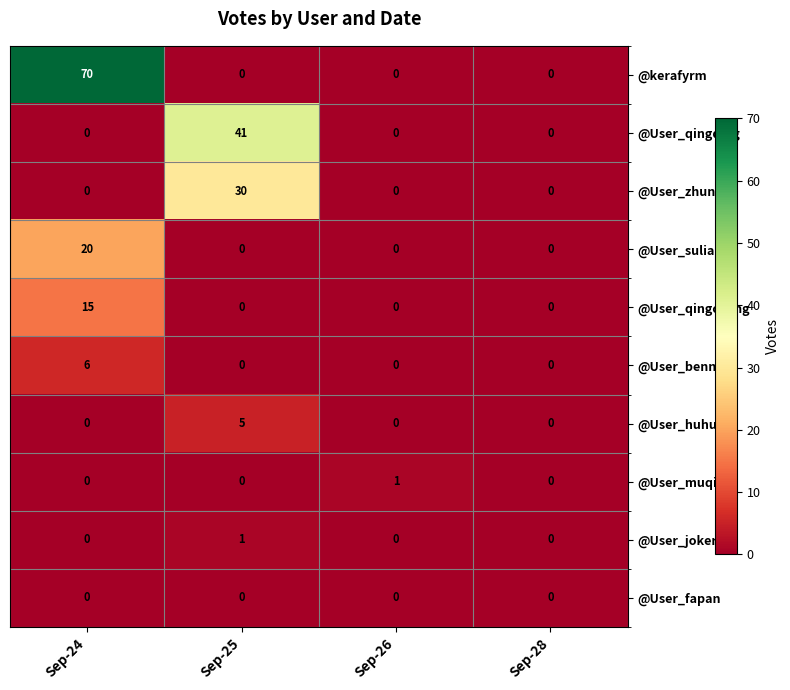

How many @User_huhuo values are between 0 and 5?

4